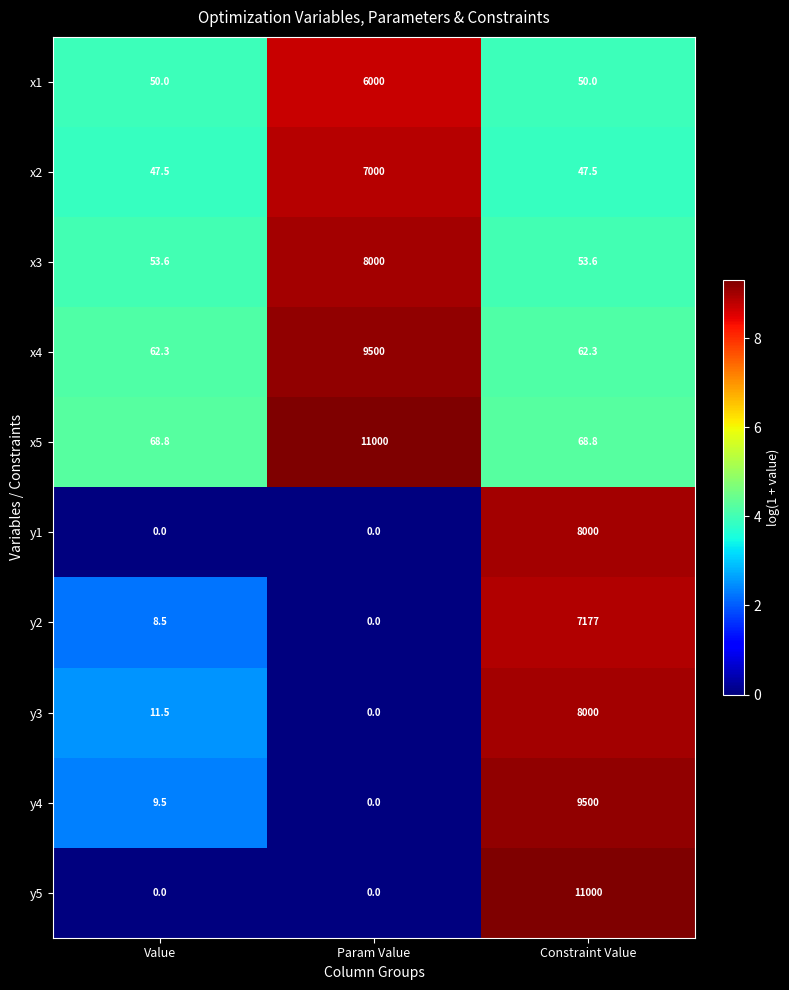

Count the y1 values in the range 0 to 8000.

3